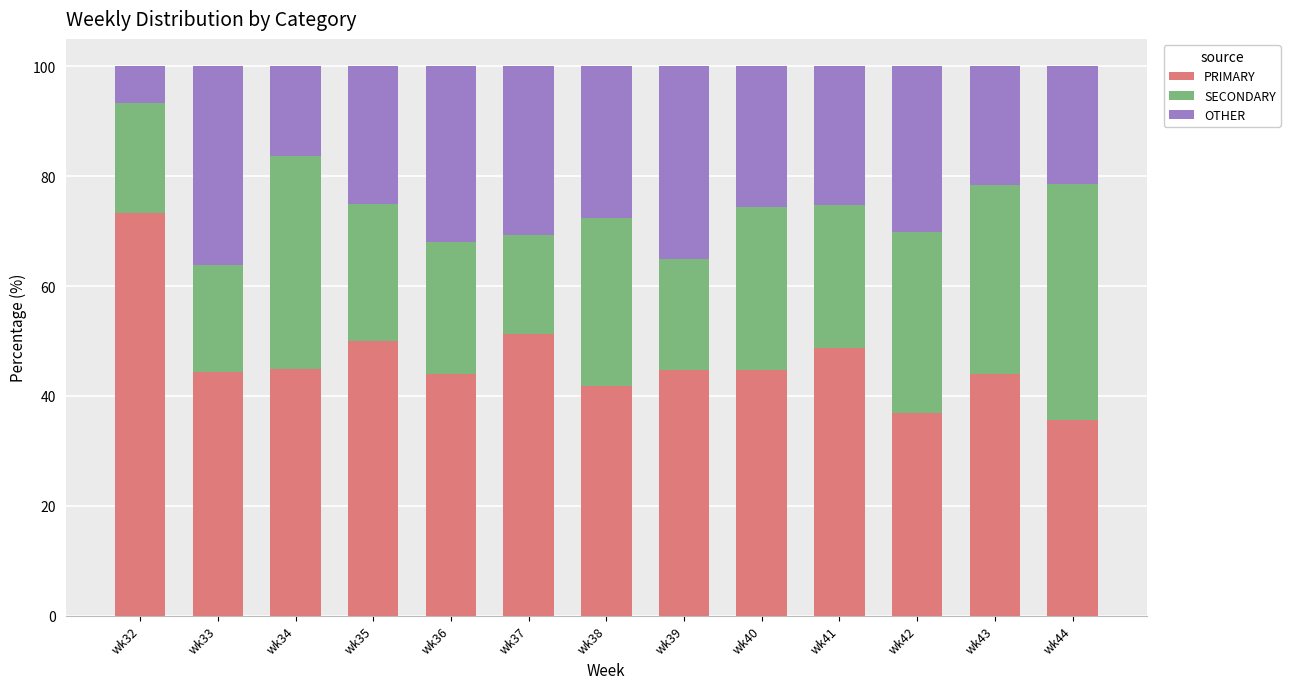

What is the lowest value of the PRIMARY series?

35.7